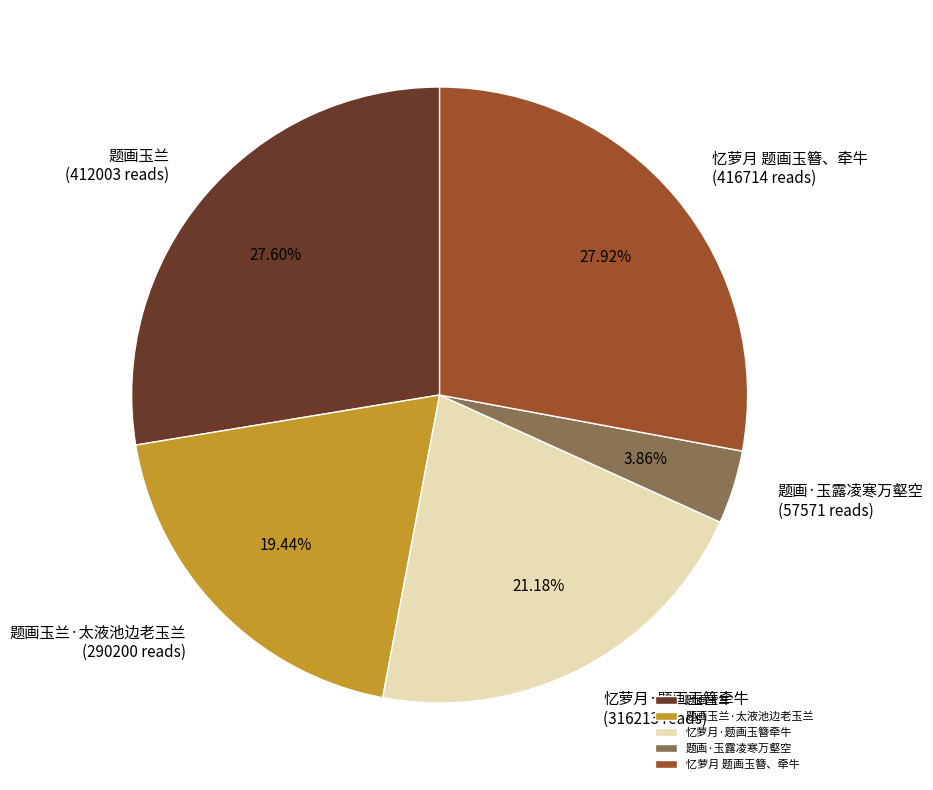

Which slice is the smallest?

题画·玉露凌寒万壑空